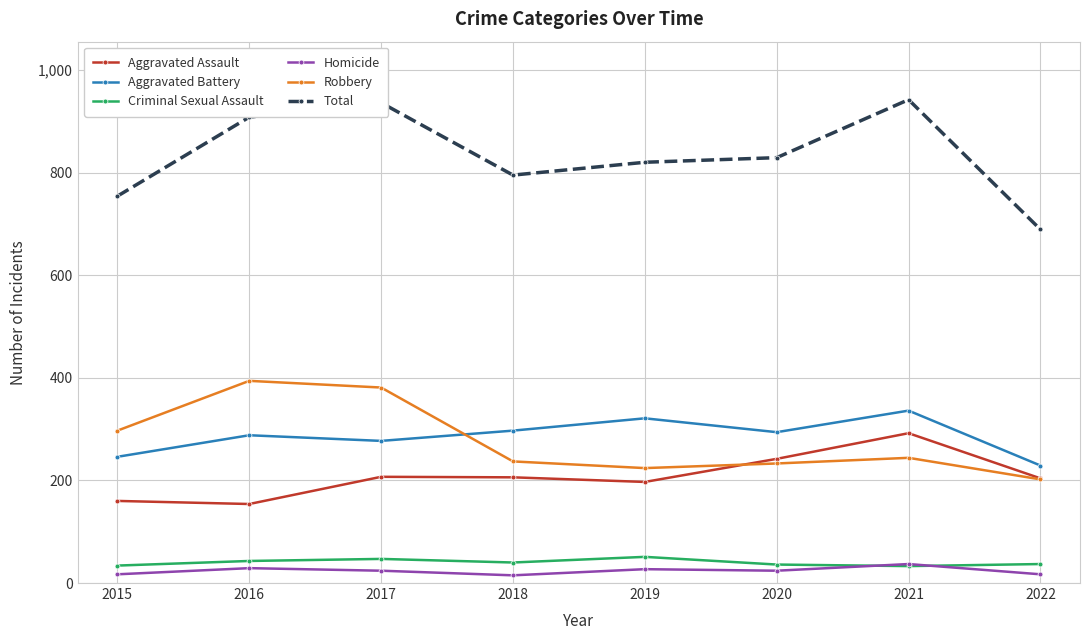

What is the smallest value displayed?

15